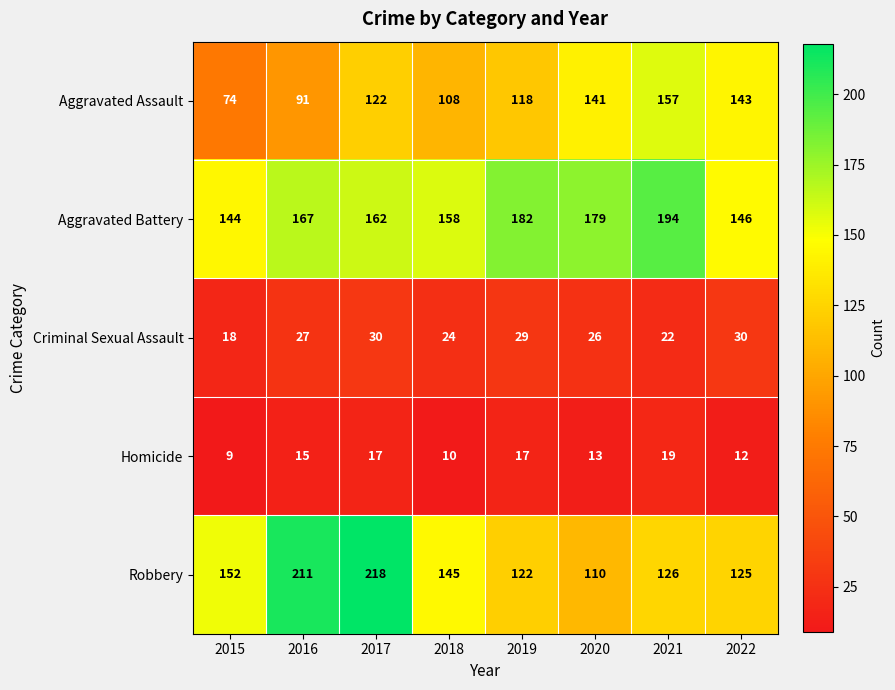

What is the approximate value of Robbery at 2017?

218